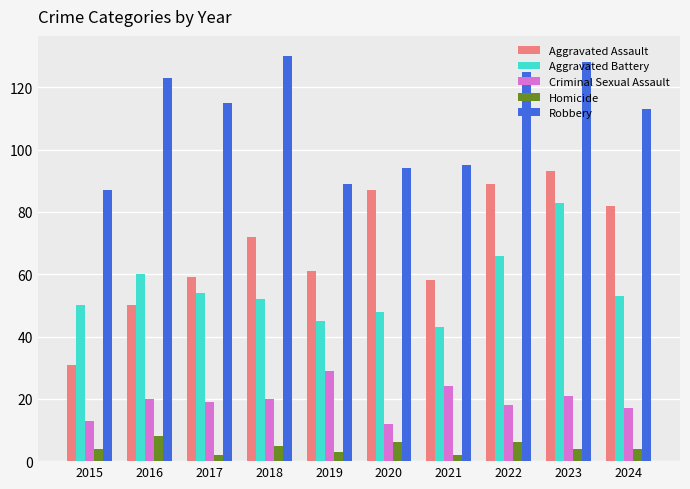

At how many categories does at least one series exceed 120?

4